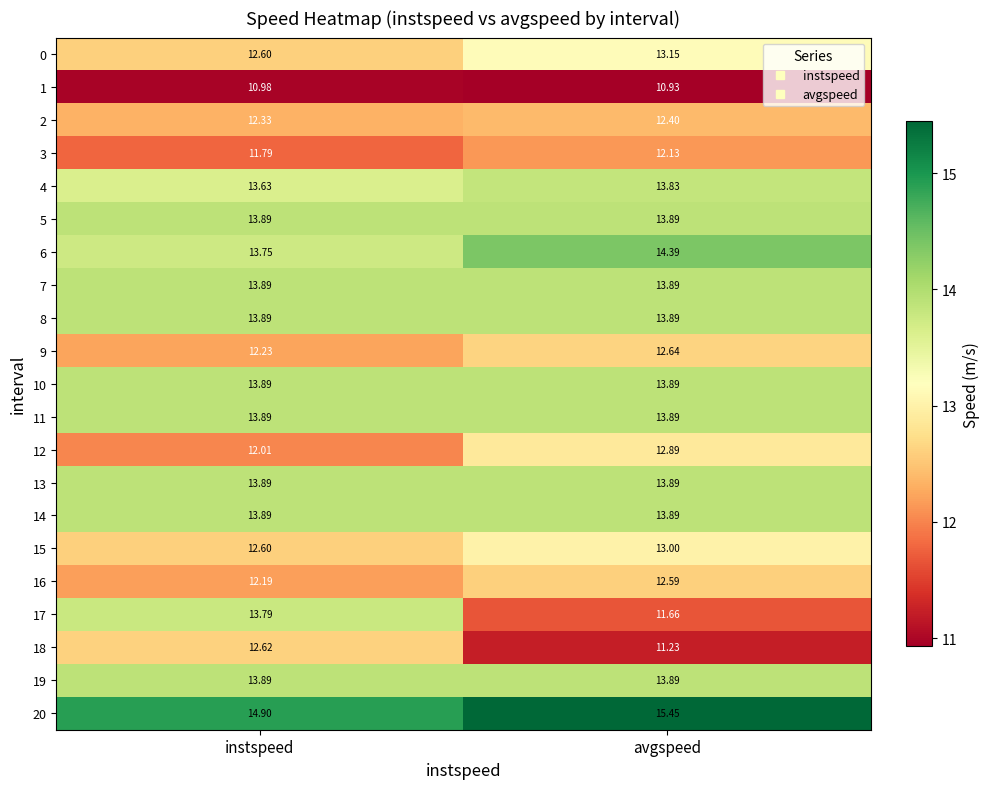

Is the value of 17 at avgspeed greater than the value of 0 at avgspeed?

No